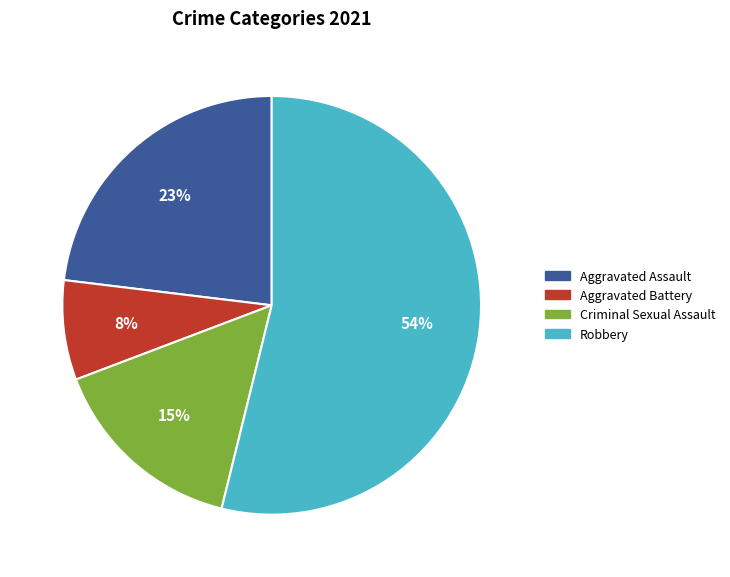

Which slice is the largest?

Robbery